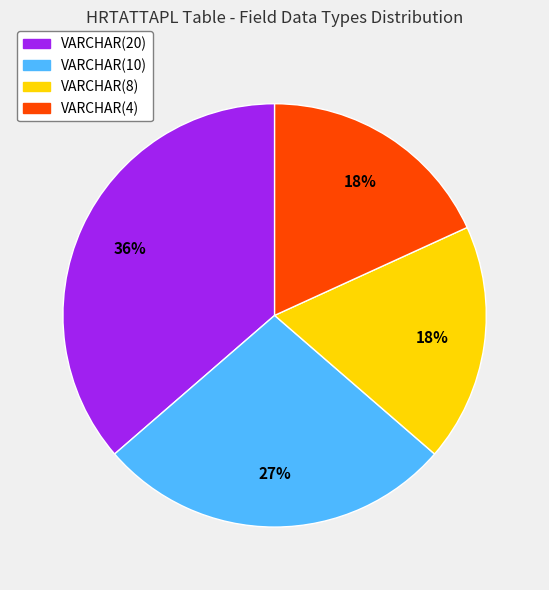

Is there any slice that represents more than half of the pie?

No